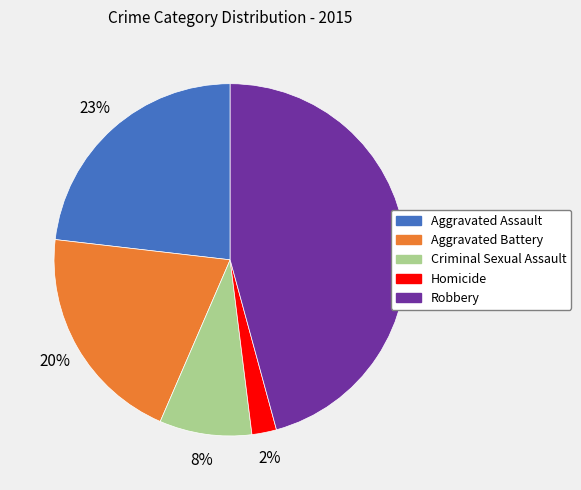

Which has a higher value, Homicide or Aggravated Battery?

Aggravated Battery